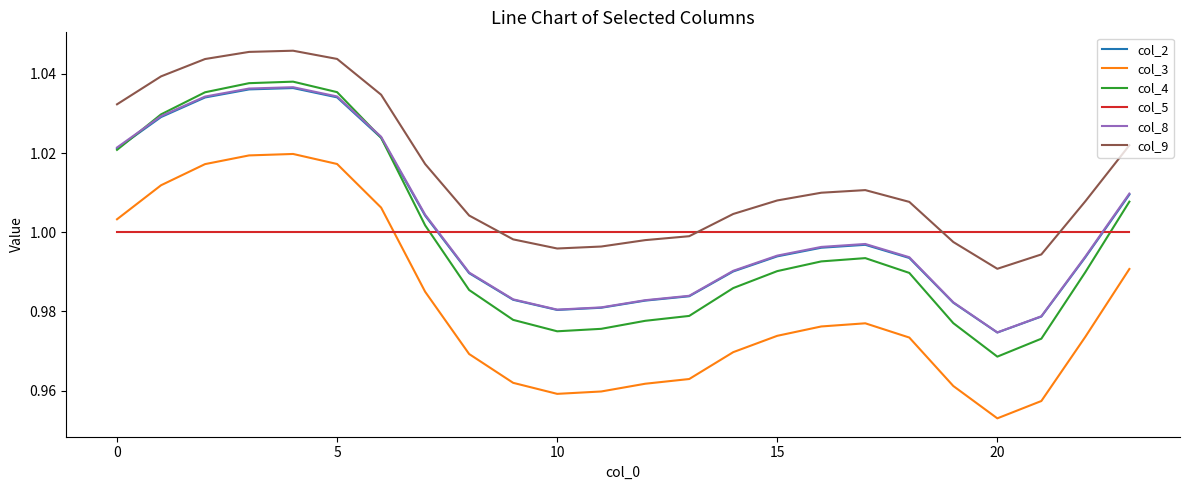

Which series has the largest range (max minus min)?

col_4